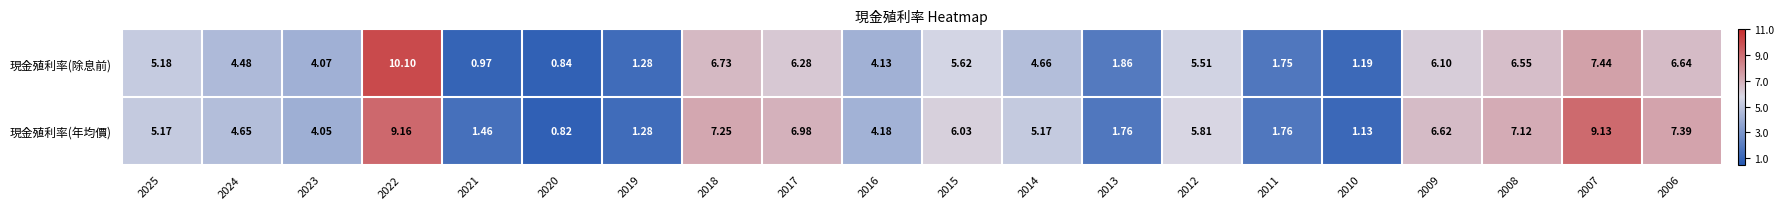

Which series changed the most between 2025 and 2008?

現金殖利率(年均價)